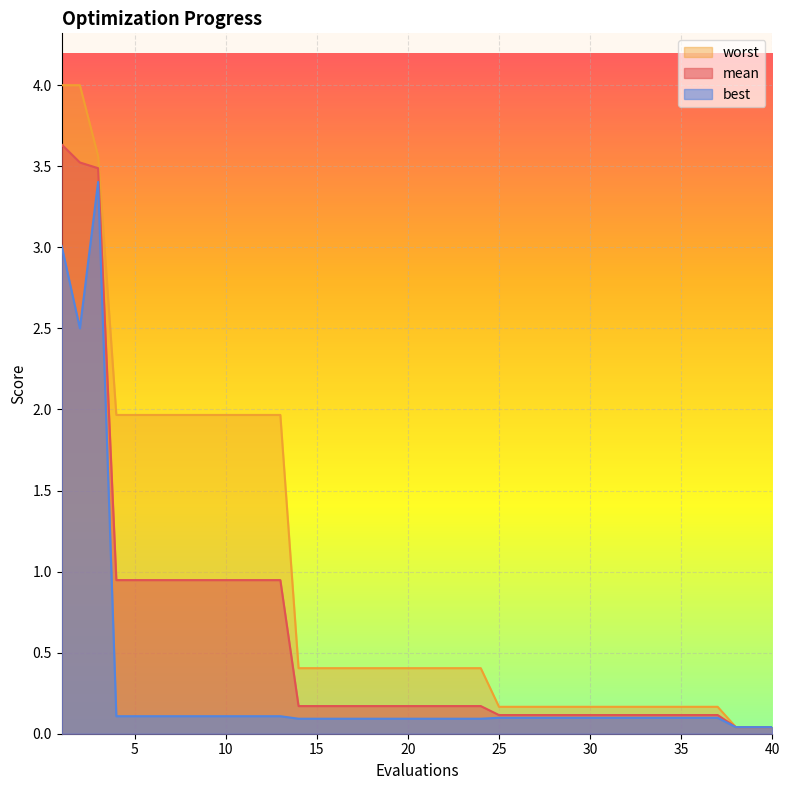

True or false: mean and best intersect in this chart.

False